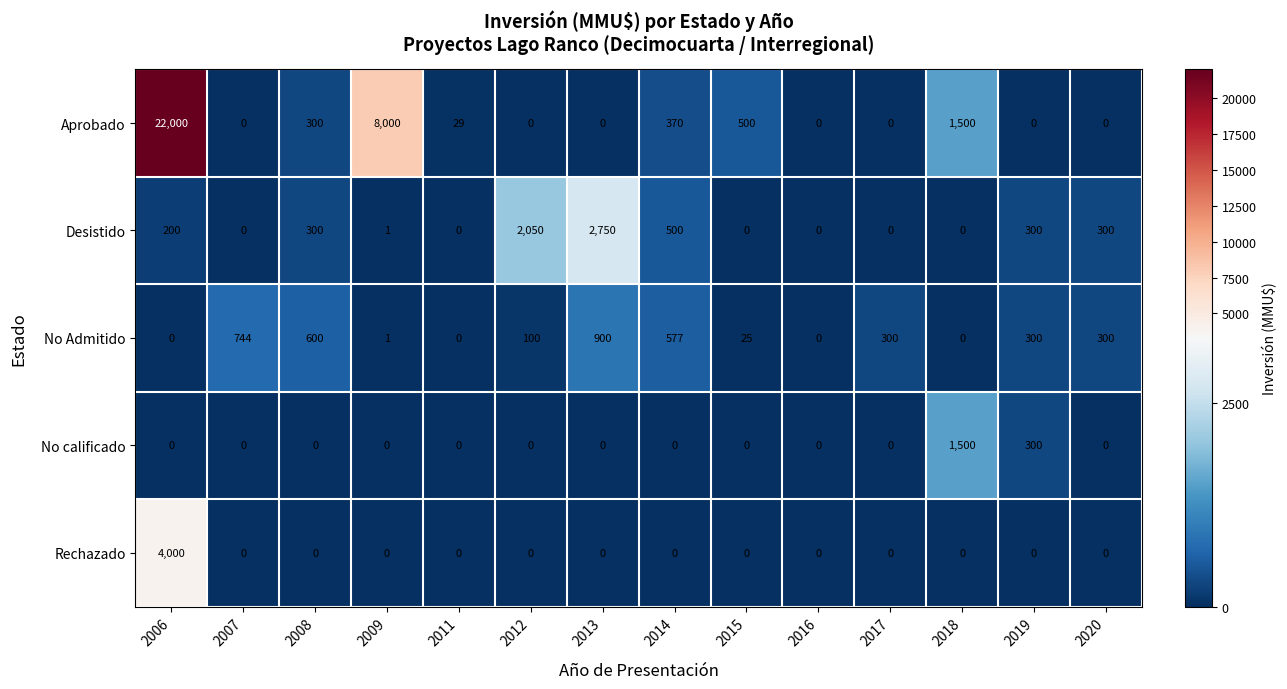

List the series in order of their peak value, lowest first.

No Admitido, No calificado, Desistido, Rechazado, Aprobado